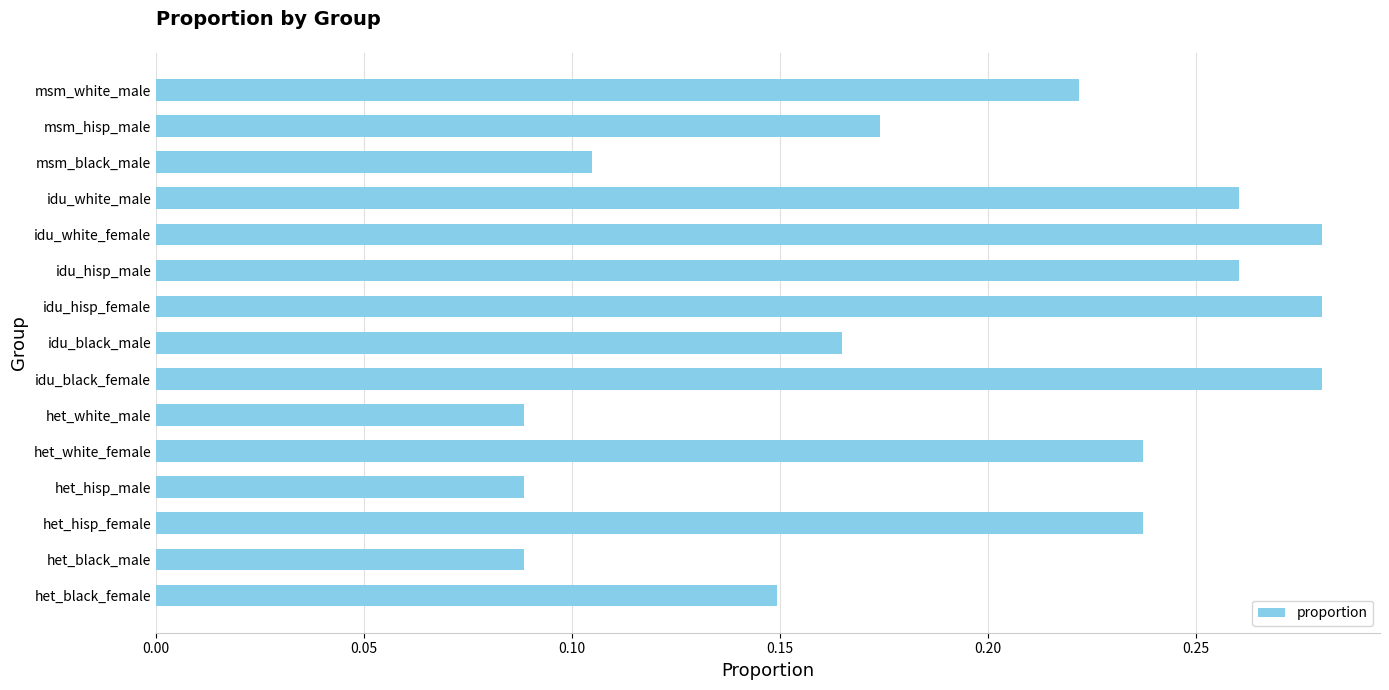

How many values are between 0 and 1?

15